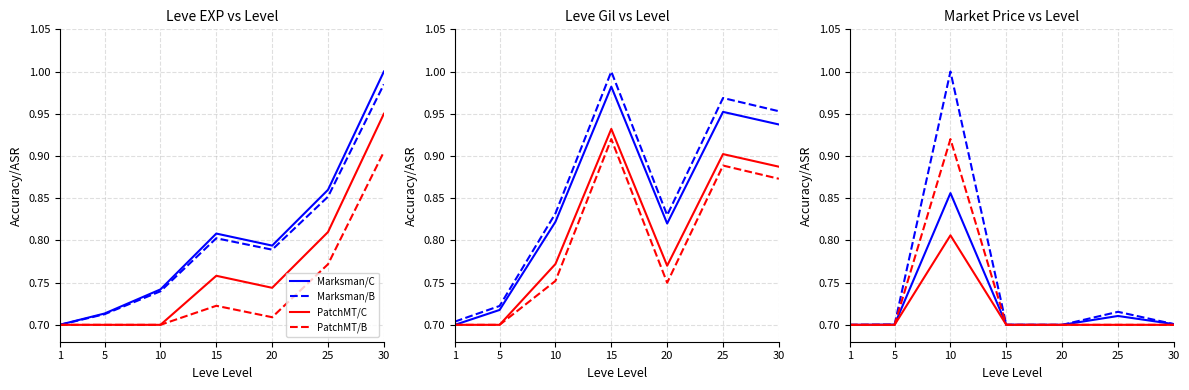

Which series has the largest total across all categories?

Marksman/B